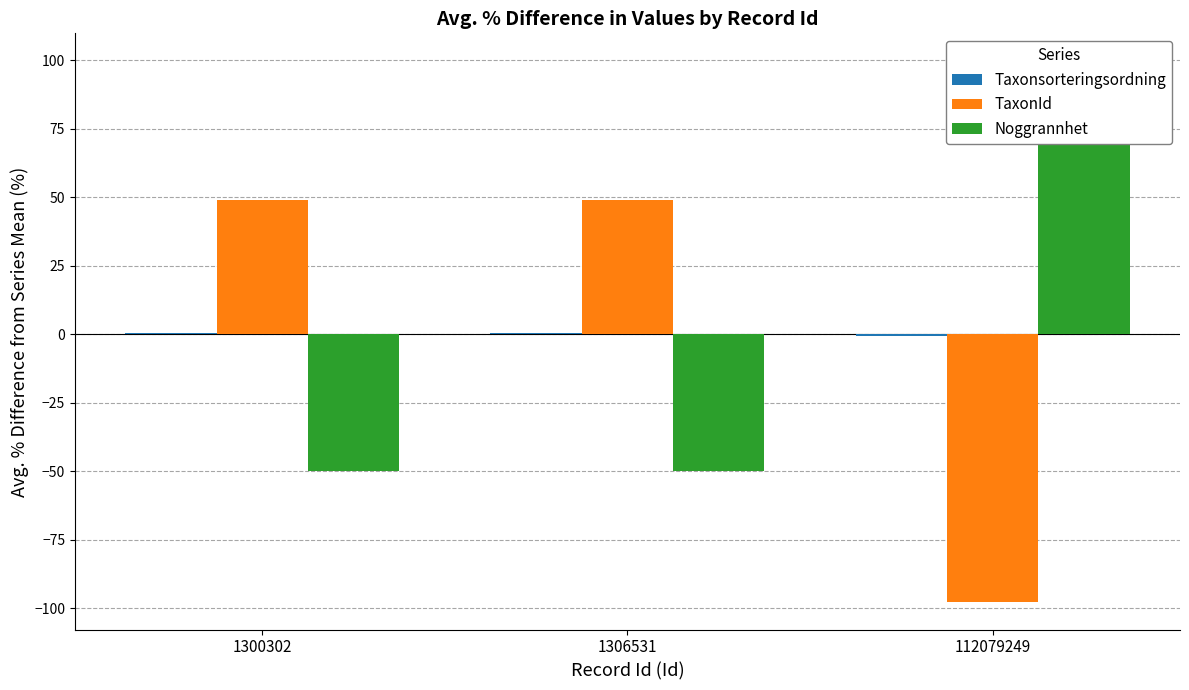

Is the value of TaxonId at 112079249 greater than the value of Noggrannhet at 1306531?

No